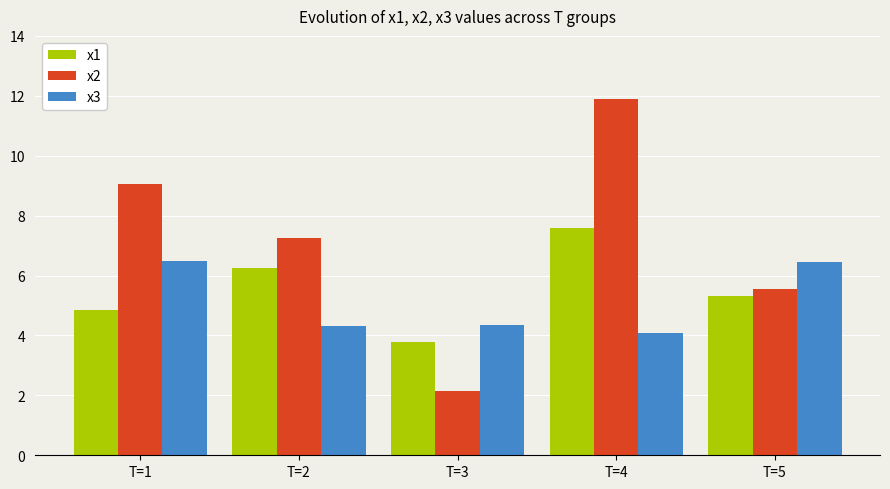

What is the spread (max minus min) of values at T=2?

2.9